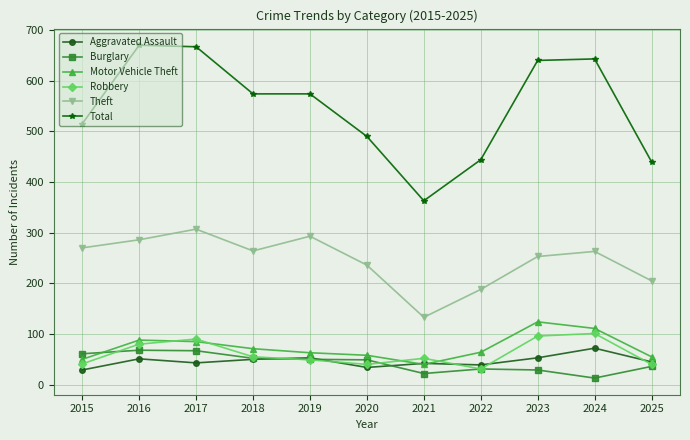

What is the maximum value for Motor Vehicle Theft?

124